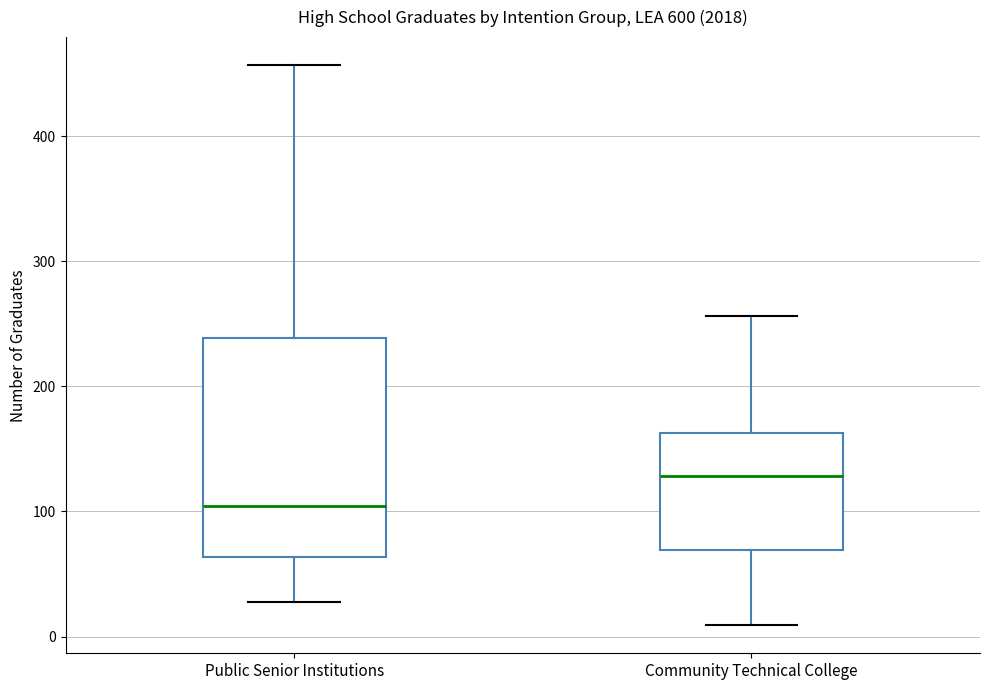

Reading left to right, transcribe this box plot: for each box, give where its median line is, the range the box spans, and where its two whiskers end, as read against the y-axis. The values are not printed on the chart, so give them approximately, as read against the axis.

Public Senior Institutions: median 100, box 60 to 240, whiskers 30 to 460
Community Technical College: median 130, box 70 to 160, whiskers 10 to 260